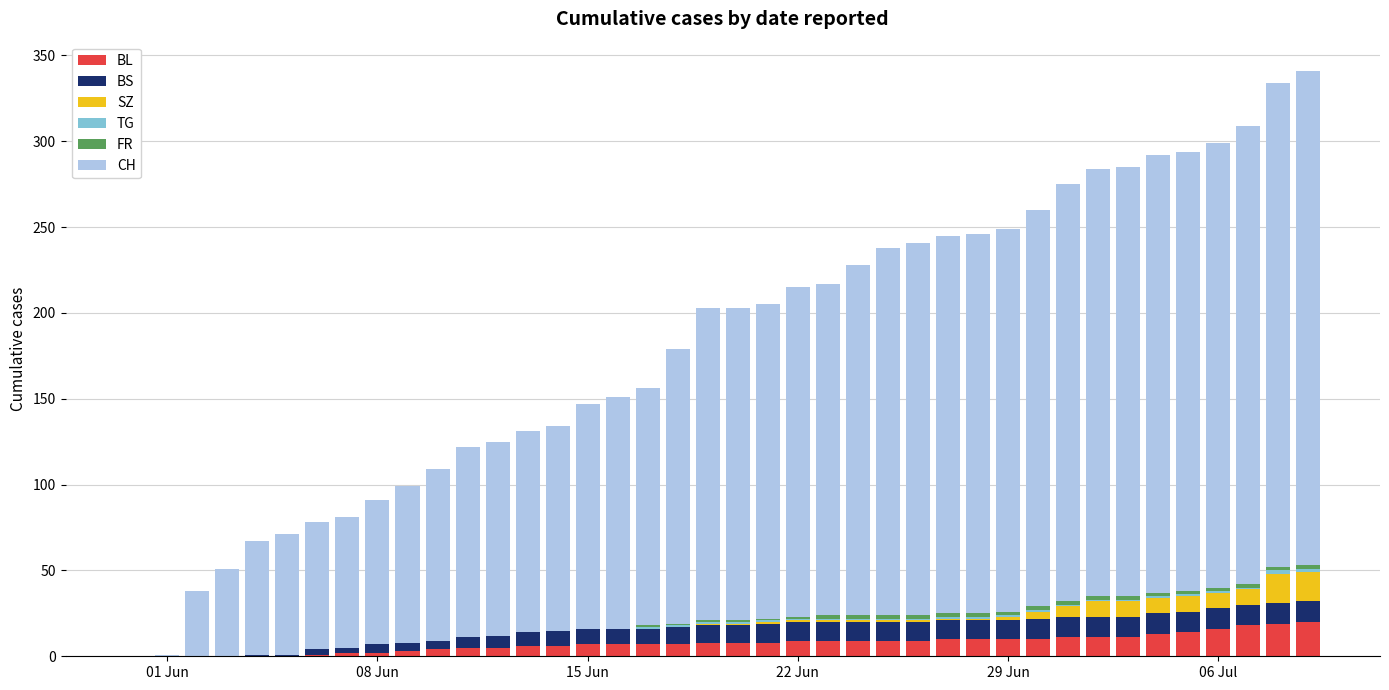

What is the maximum value for BL?

20